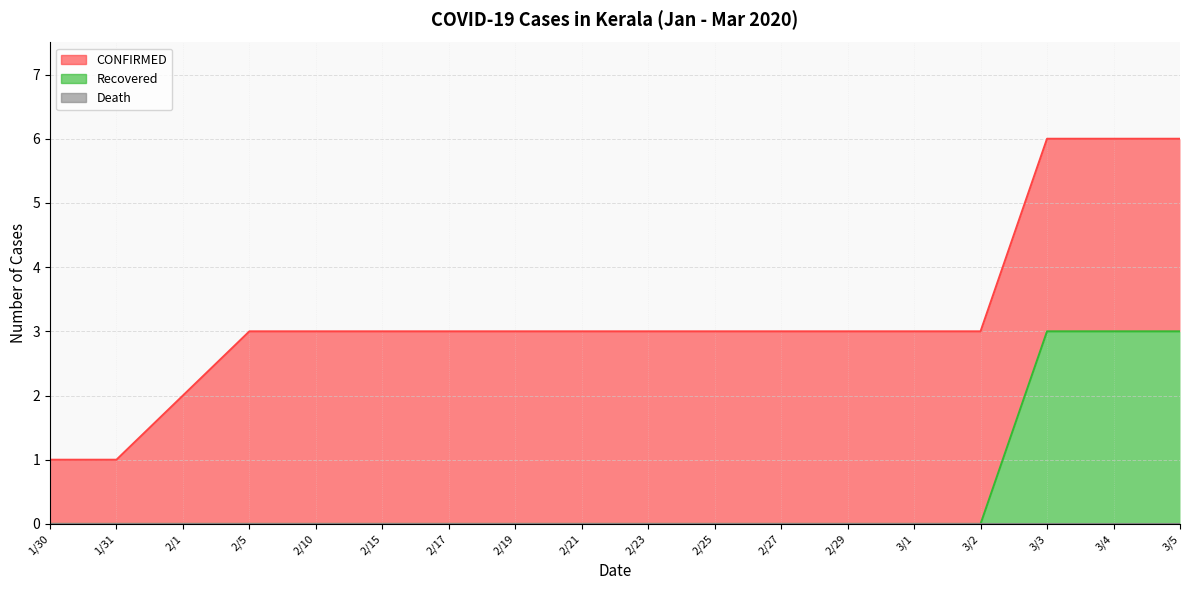

What is the difference between the maximum and minimum values in the Recovered series?

3